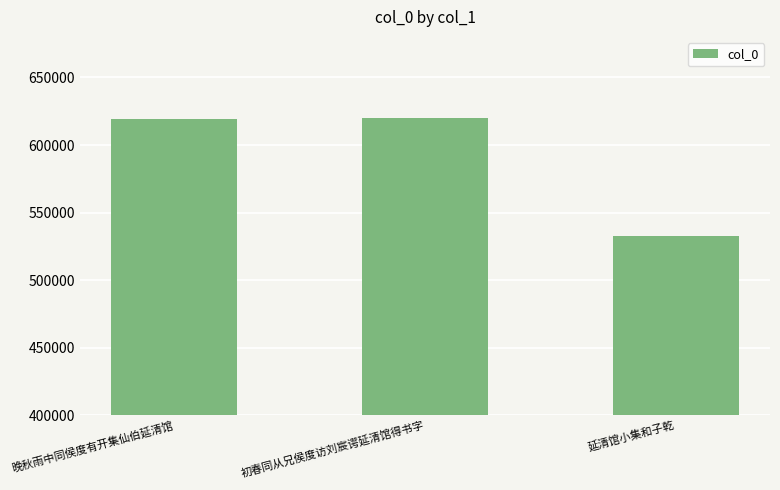

What is the value of the 2nd bar from the left?

619703